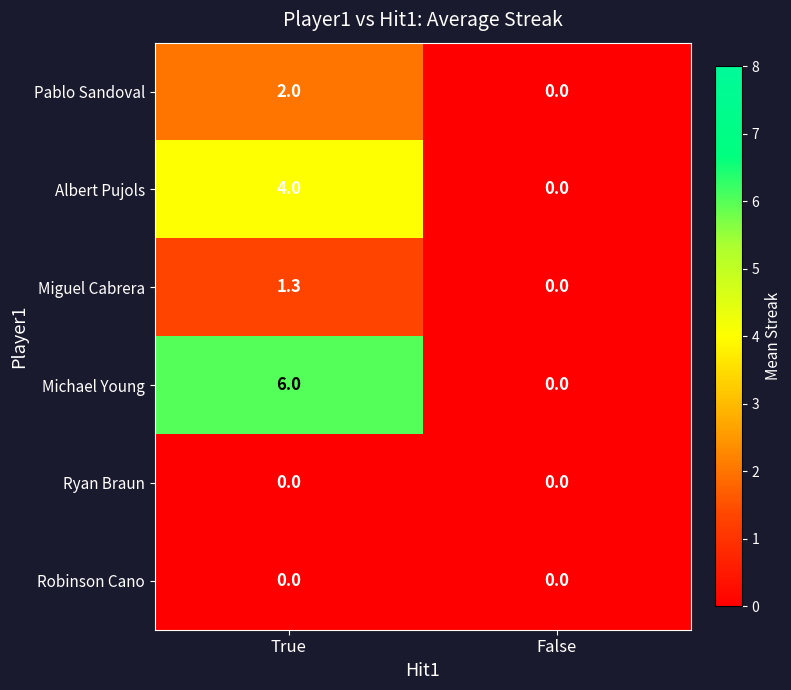

Count the number of categories in the chart.

2